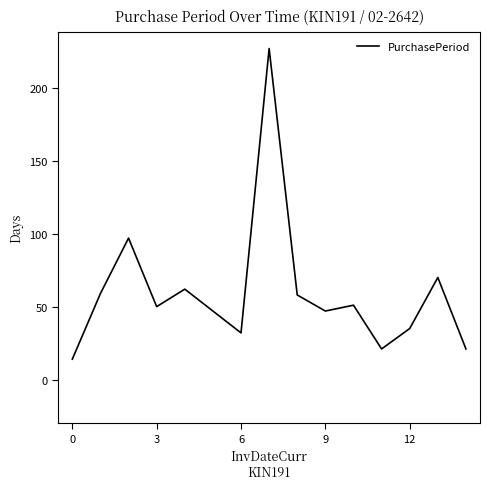

What is the smallest value displayed?

14